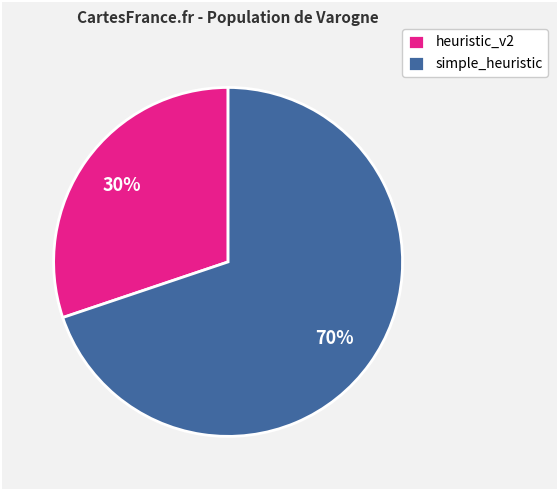

Between heuristic_v2 and simple_heuristic, which is larger?

simple_heuristic